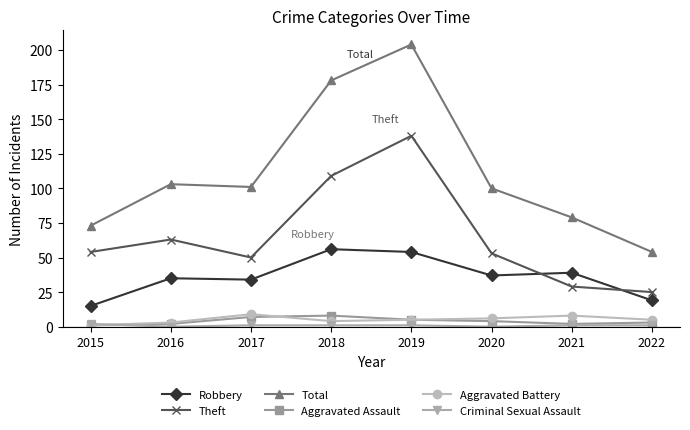

The value of Robbery at 2015 is 15. True or false?

True